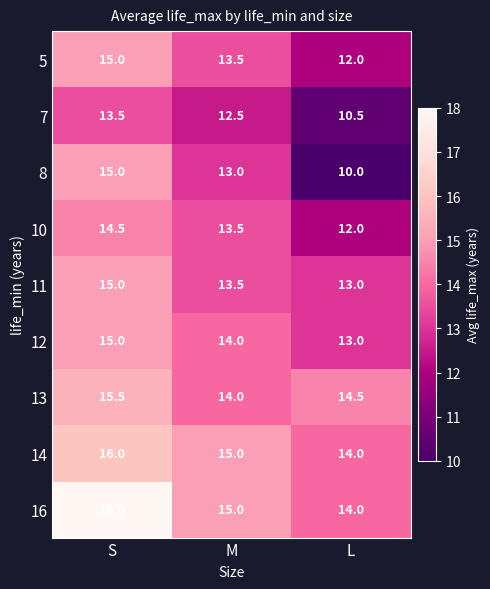

The value of 13 at M is 14.0. True or false?

True